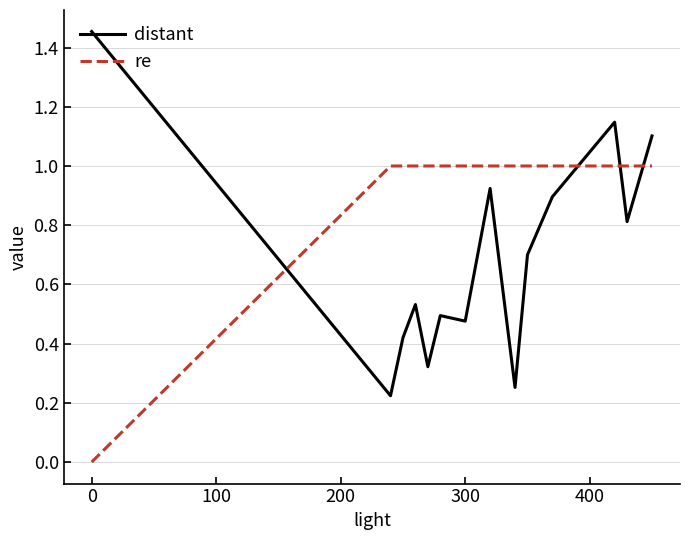

What is the maximum value for re?

1.0